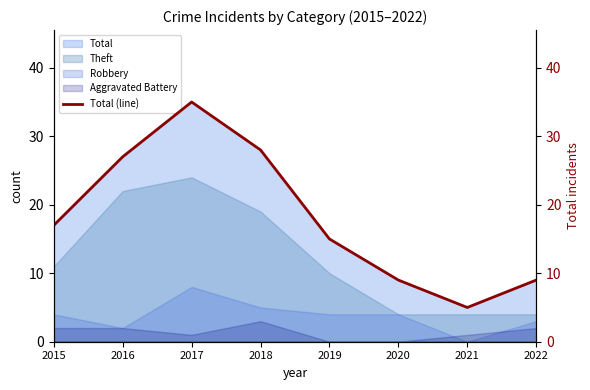

The chart shows a value of 35 at 2017. True or false?

True